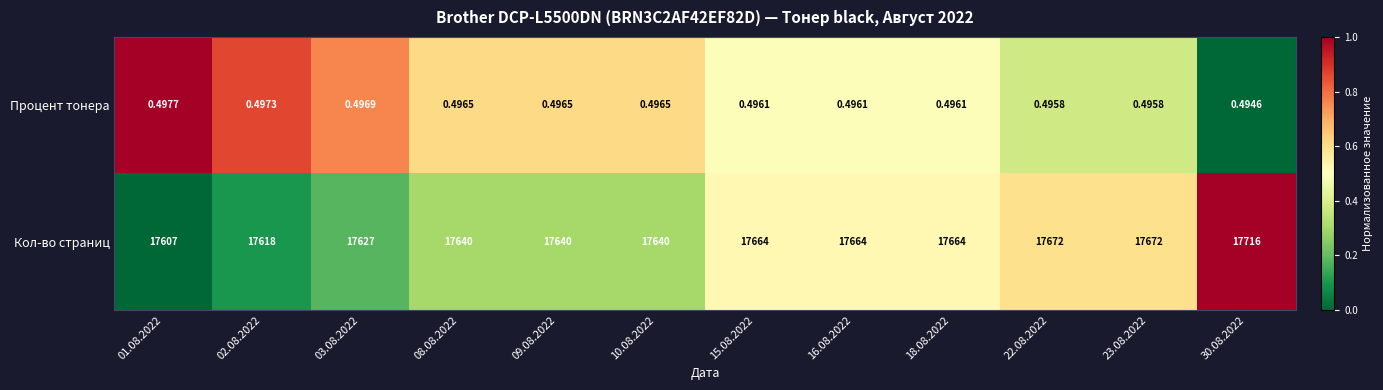

List the series in order of their peak value, lowest first.

Процент тонера, Кол-во страниц